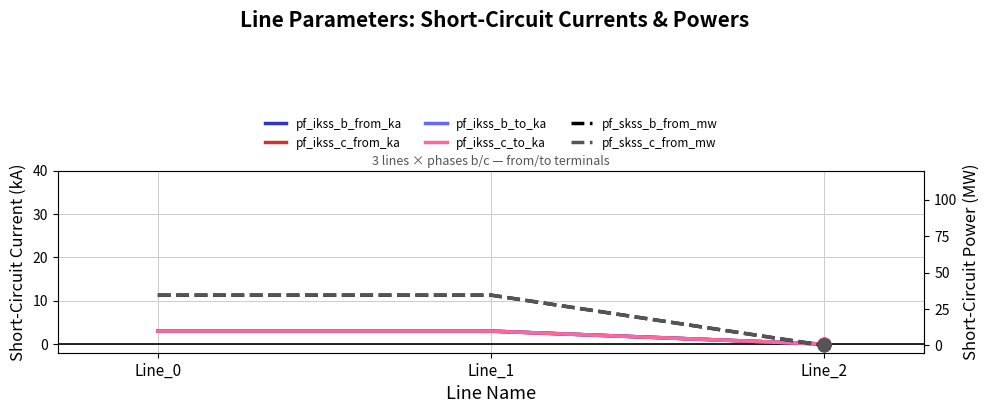

True or false: pf_skss_c_from_mw has a value of 34.6 at Line_1.

True